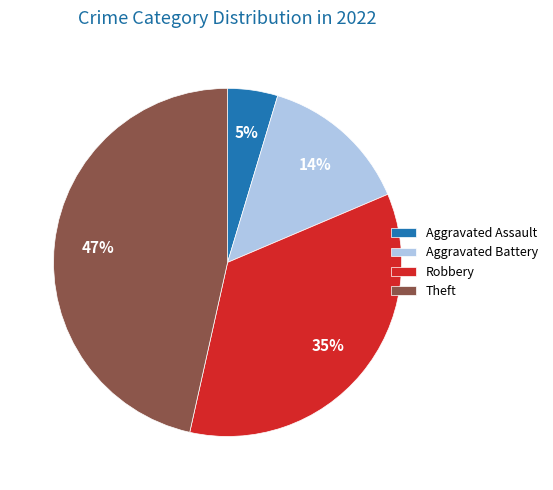

To the nearest percent, what is the difference between the largest and smallest slice percentages?

42%